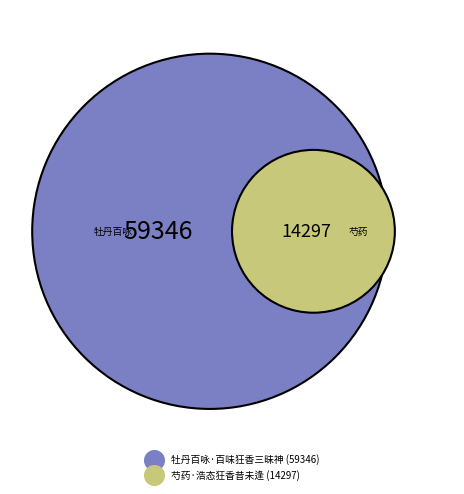

Does 牡丹百咏·百味狂香三昧神 account for over 50% of the chart?

Yes